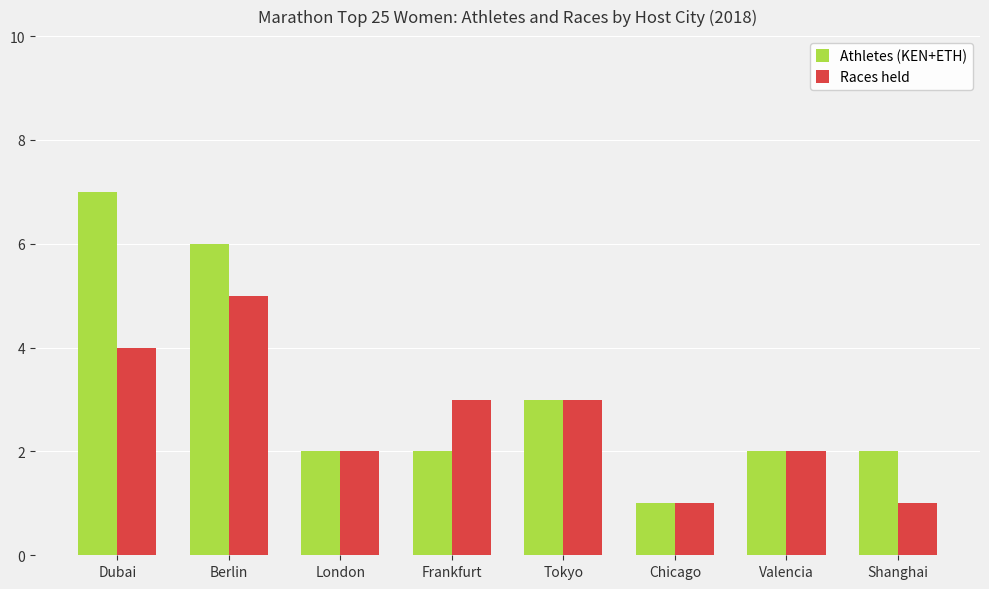

The value of Athletes (KEN+ETH) at Frankfurt is 1. True or false?

False